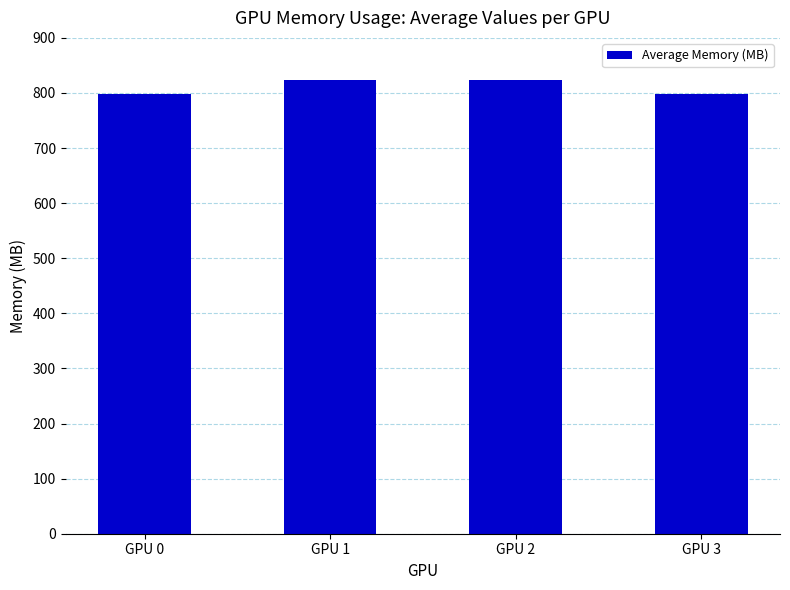

Approximately how many times larger is the value at GPU 3 compared to GPU 0?

1.0